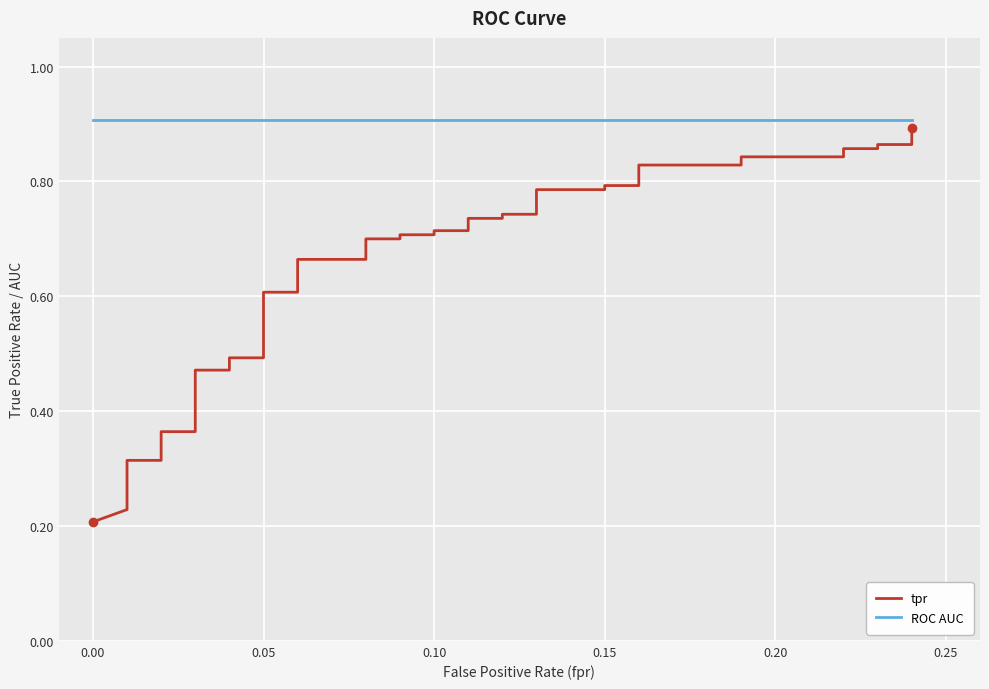

Which series has the largest range (max minus min)?

tpr